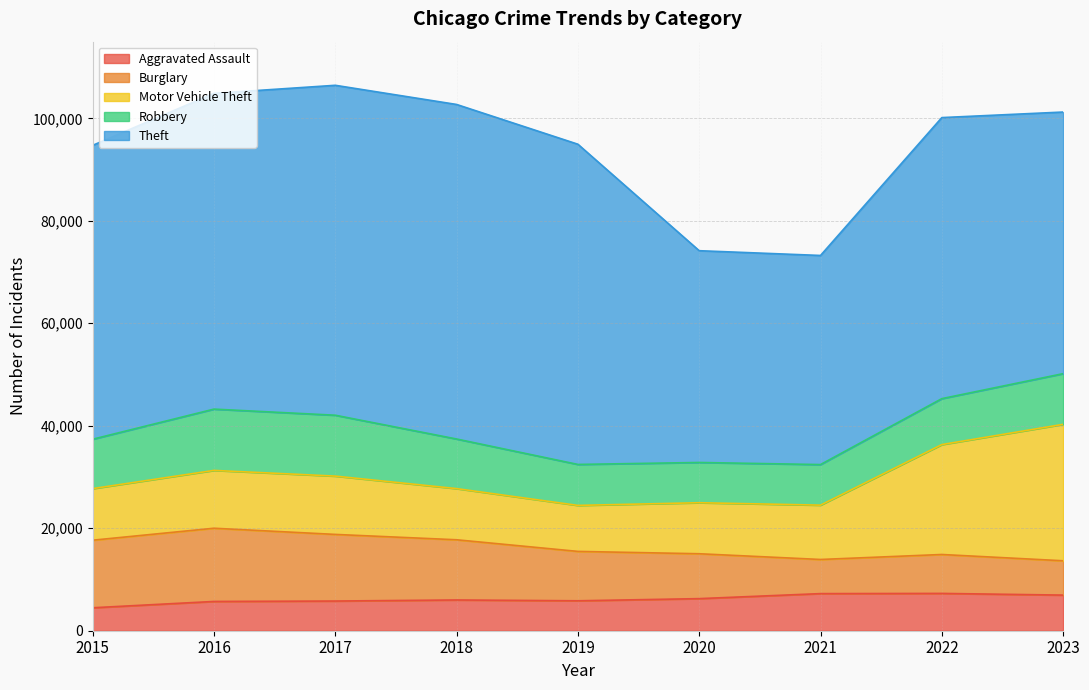

What is the sum of the Burglary values at 2022 and 2021?

14256